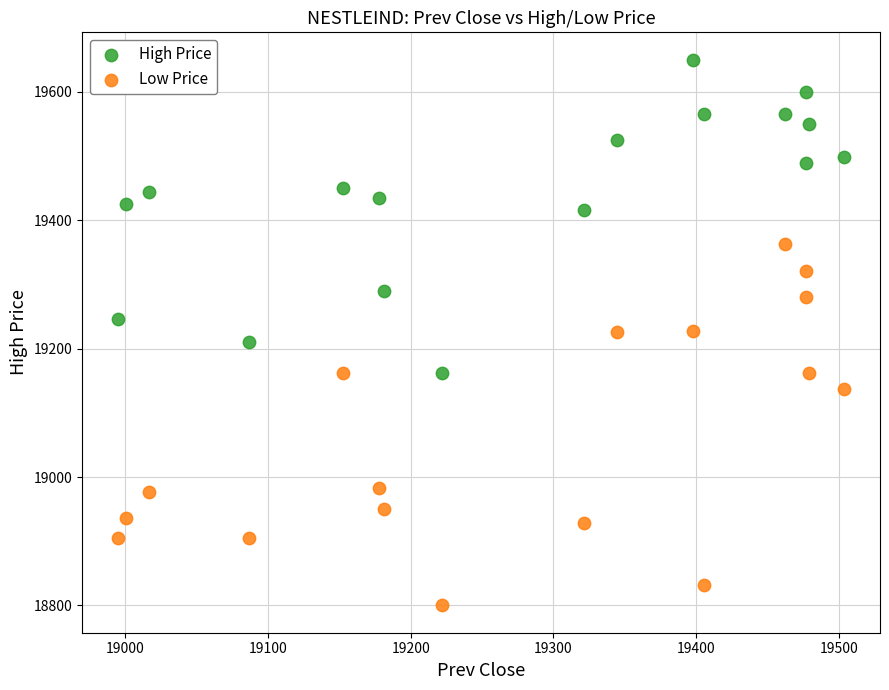

Which series has the widest spread of Y values?

Low Price